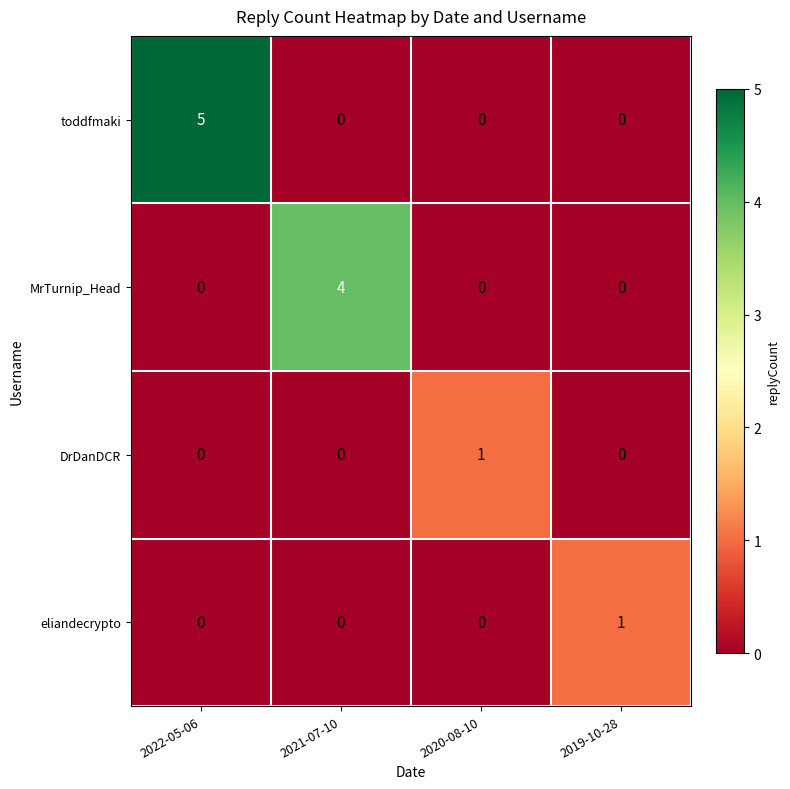

What is the total value across all series at 2019-10-28?

1